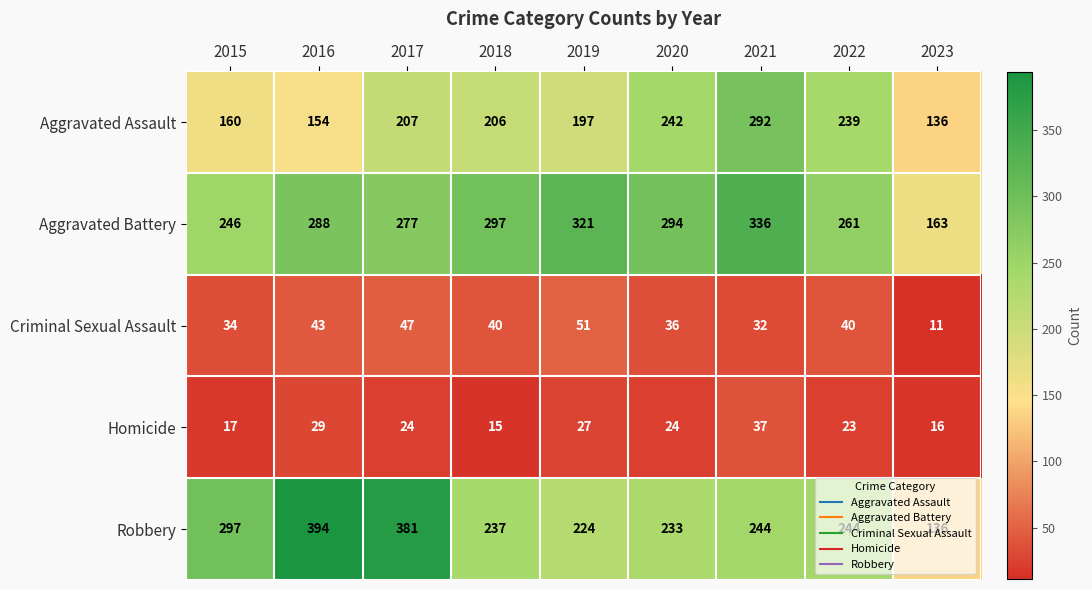

What is the spread (max minus min) of values at 2023?

152